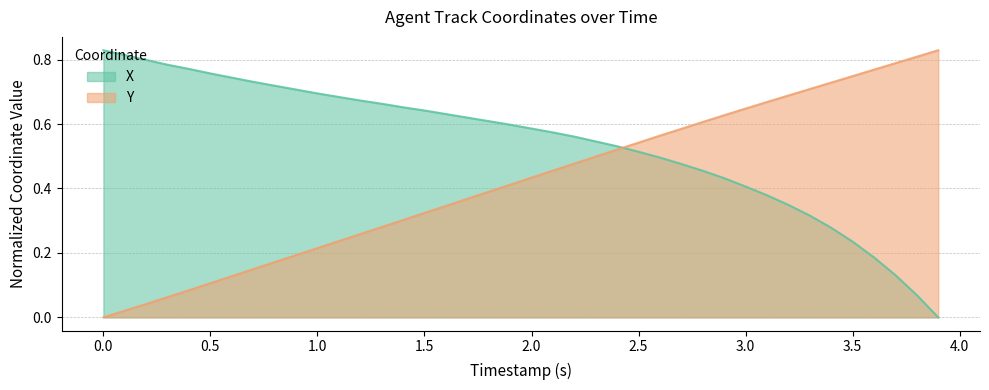

What position from the left is 1.3?

14